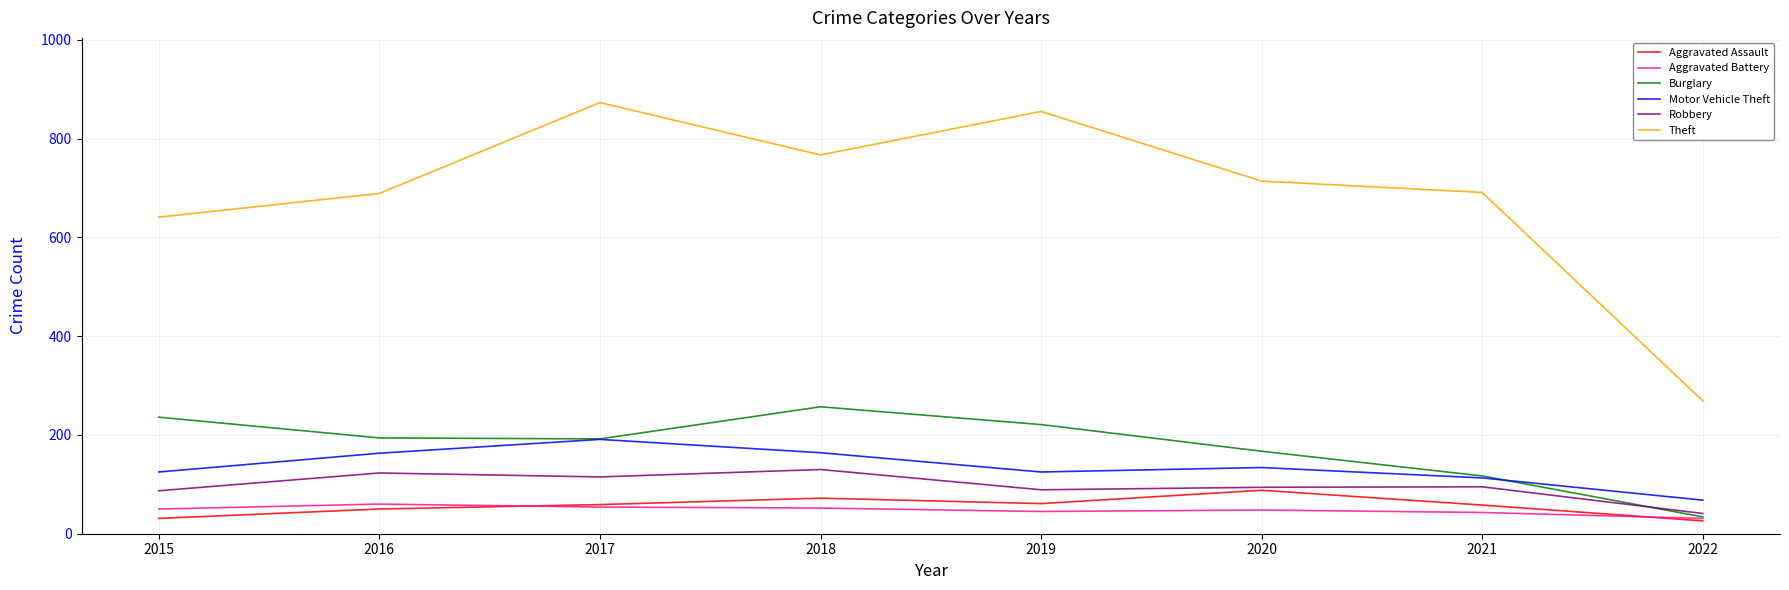

What is the total value across all series at 2019?

1396